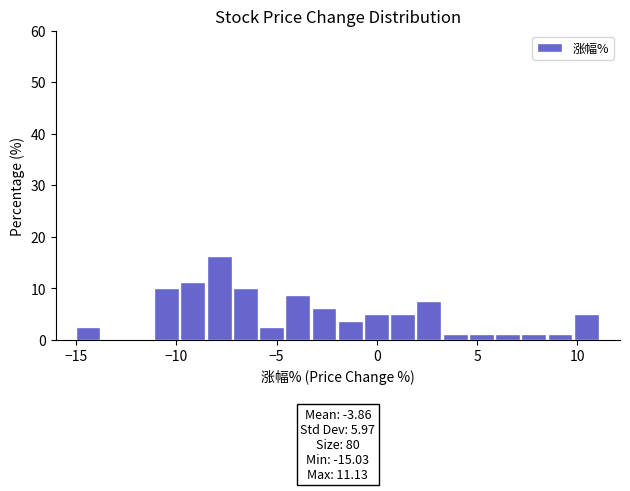

Around what value on the x-axis is the tallest bar? Give the approximate position of its centre, as read against the axis.

-8.0